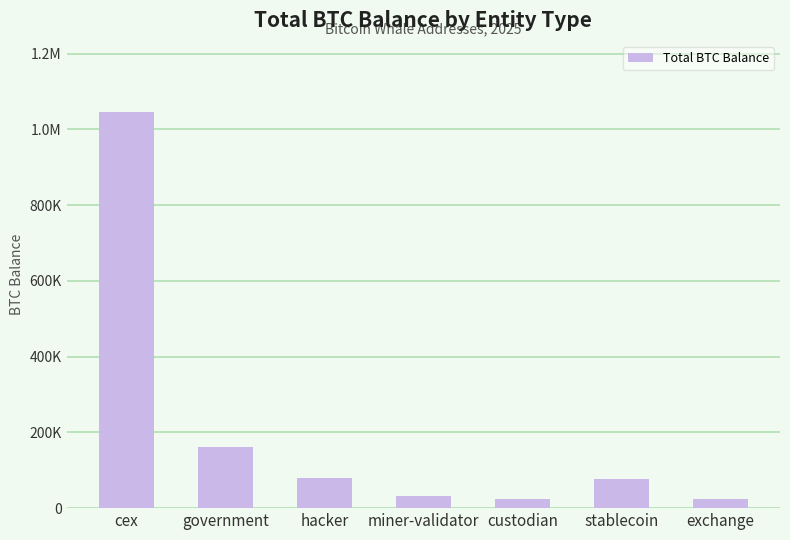

Does the chart contain any negative values?

No